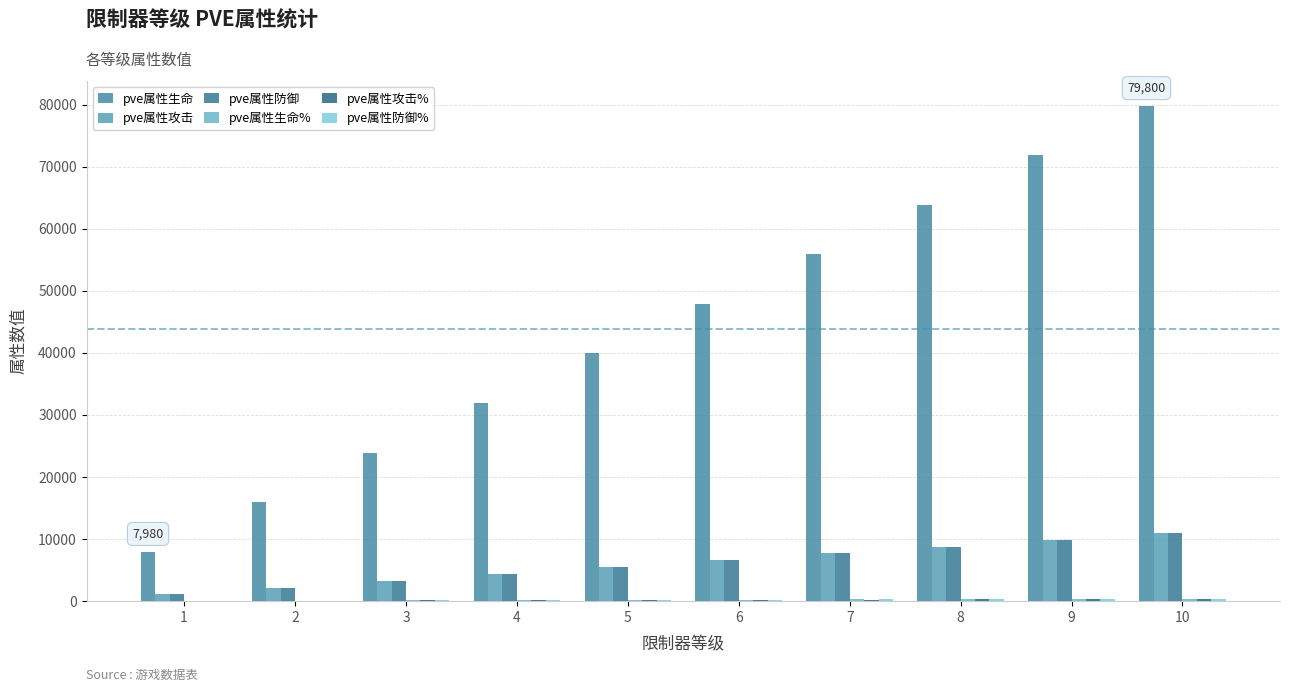

Is the value of pve属性防御 at 9 greater than the value of pve属性生命% at 2?

Yes